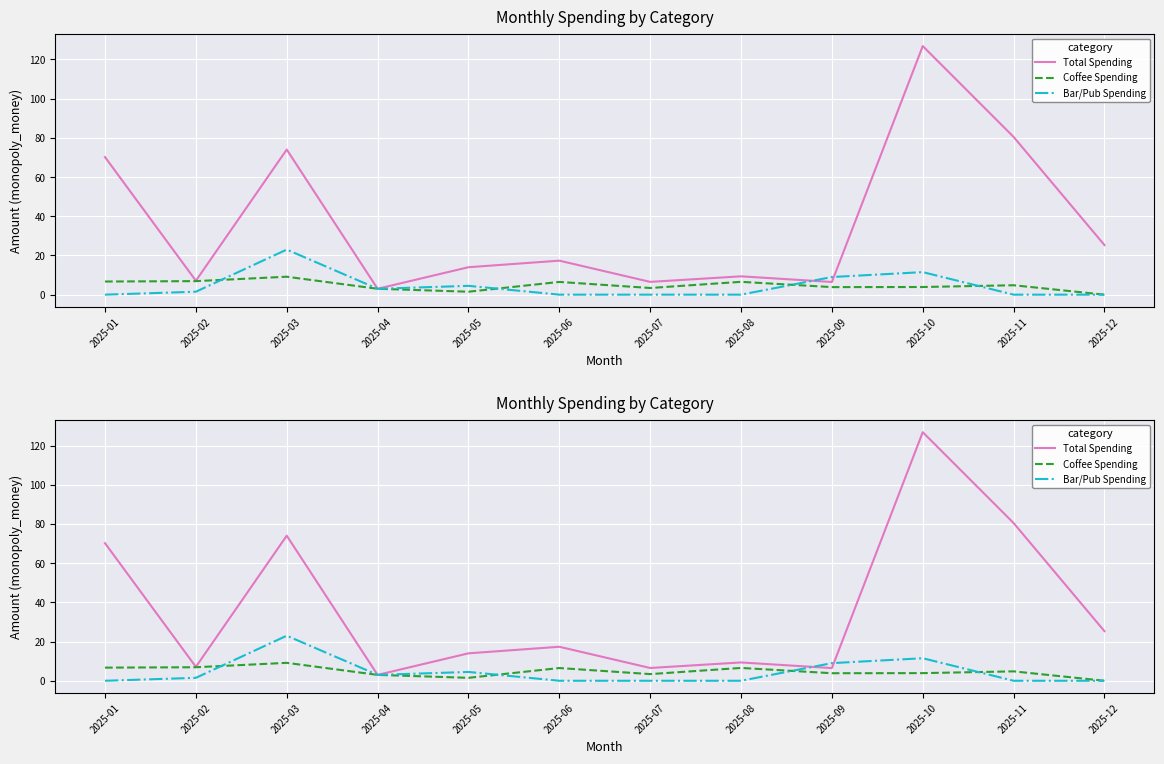

True or false: Coffee Spending has more than 2 interior local peaks.

True